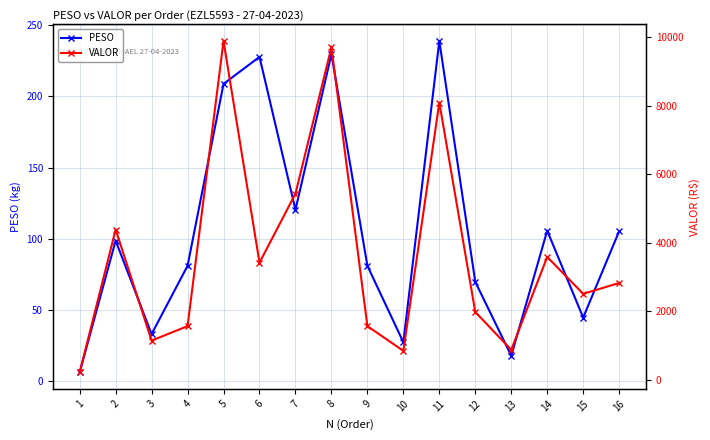

At how many categories does at least one series exceed 5105?

4